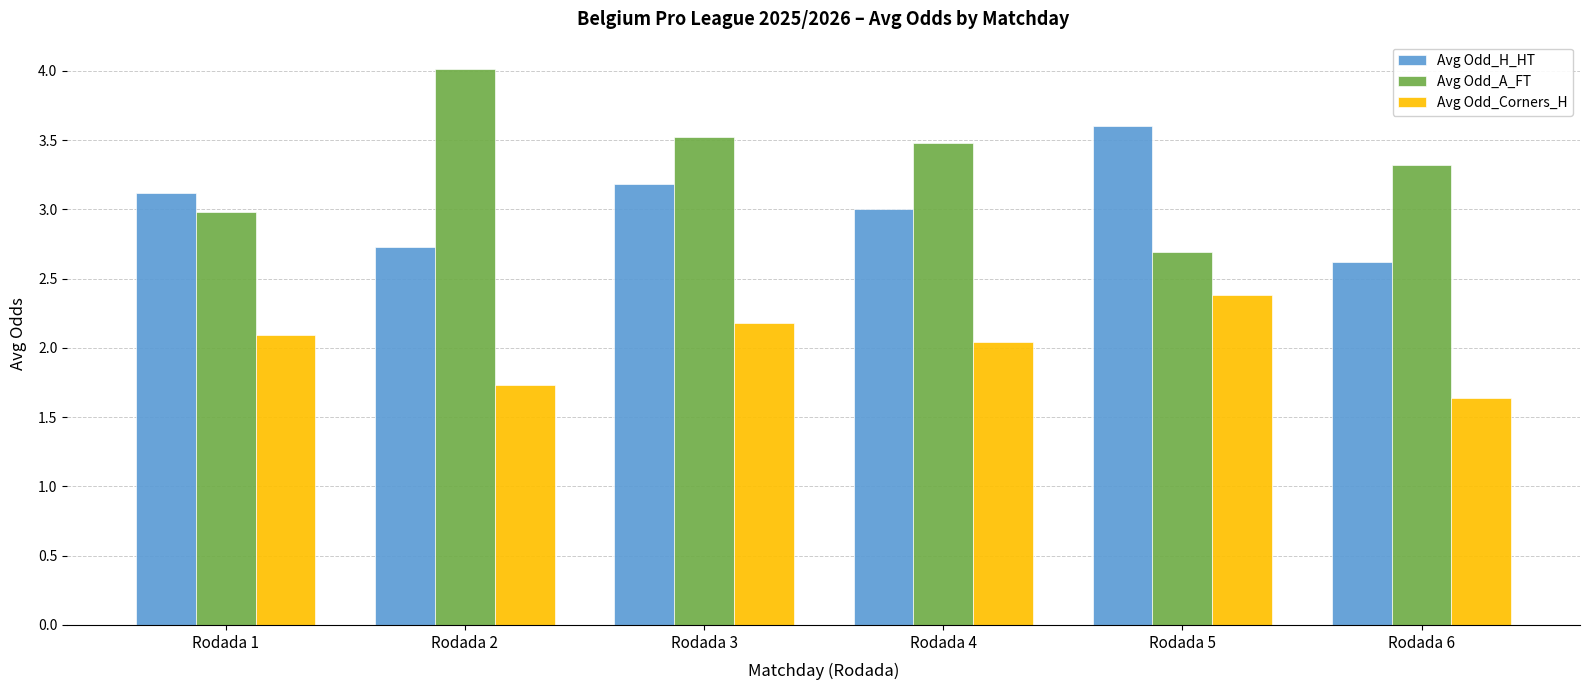

Which series has the largest total across all categories?

Avg Odd_A_FT